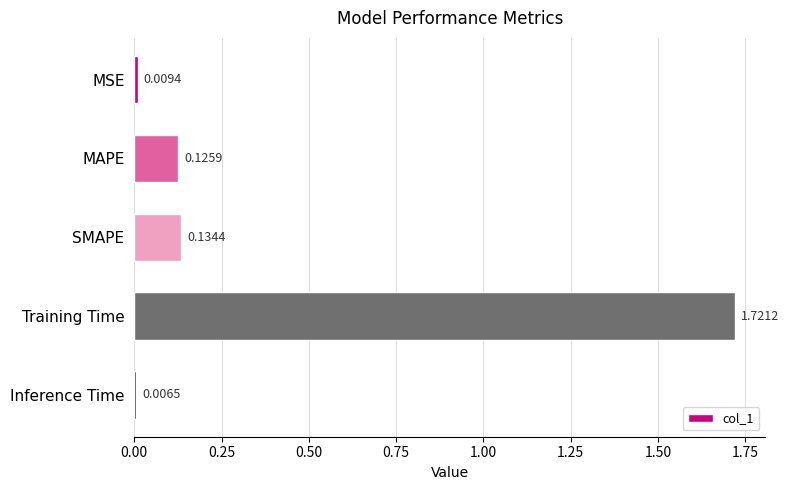

Which category has the lowest value across all series?

Inference Time